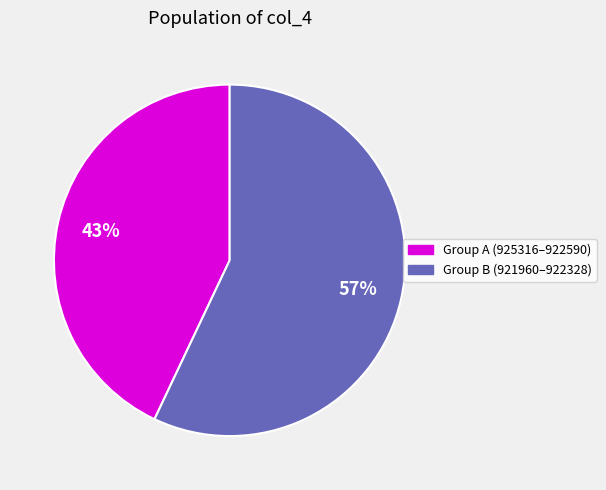

To the nearest percent, what is the difference between the largest and smallest slice percentages?

14%